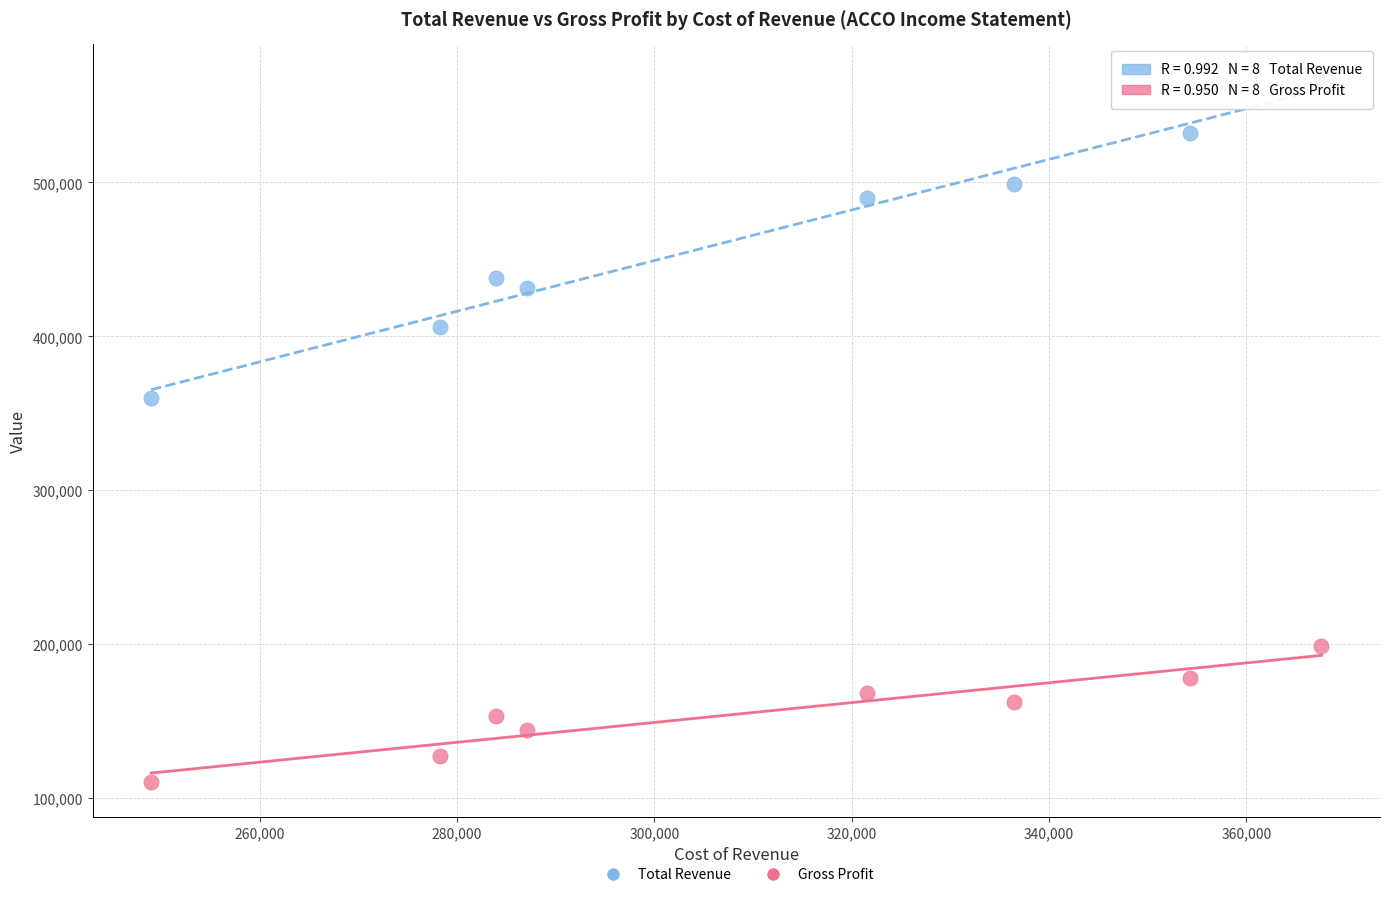

What are all the series names shown in the legend?

Total Revenue, Gross Profit